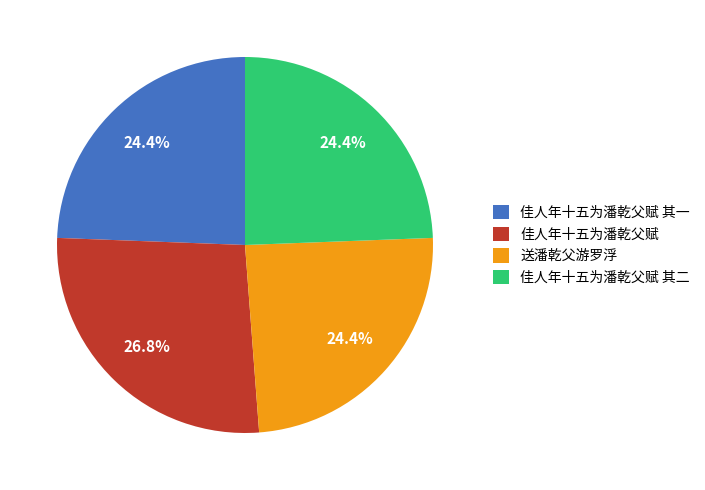

How many slices are in this pie chart?

4